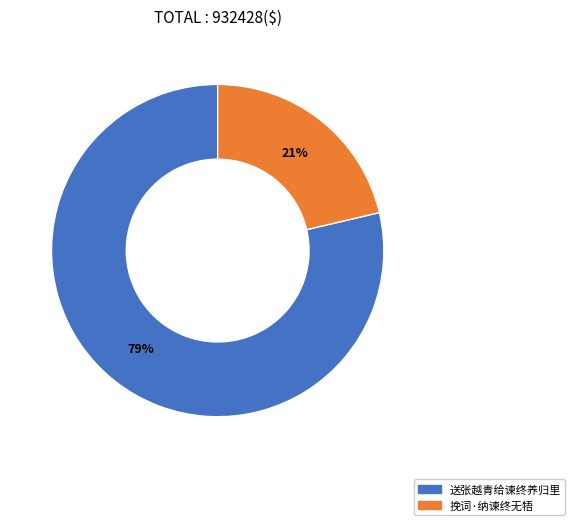

How many slices are in this pie chart?

2